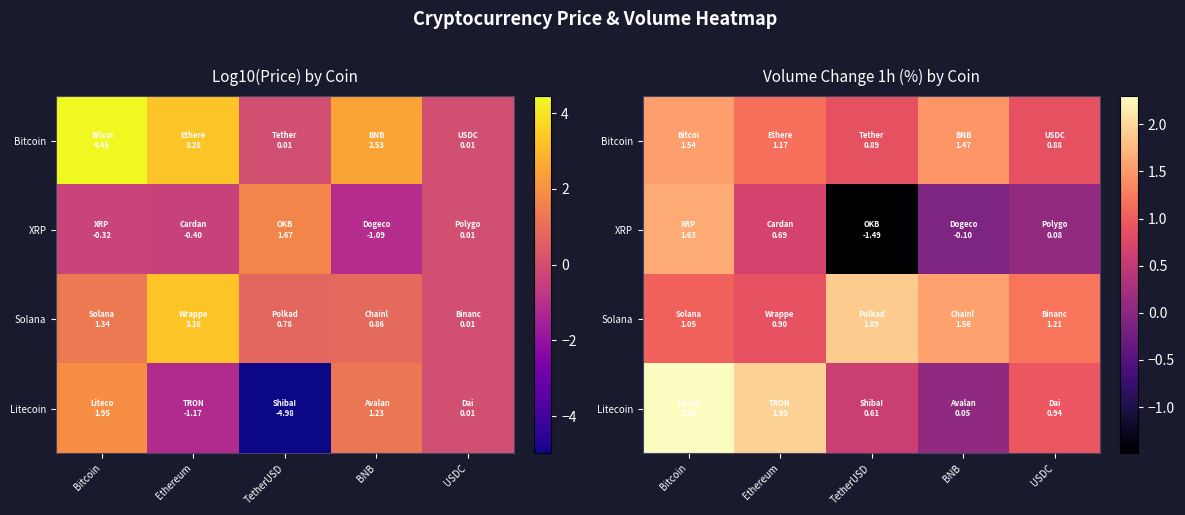

The XRP series shows -2.4 at TetherUSD. True or false?

False